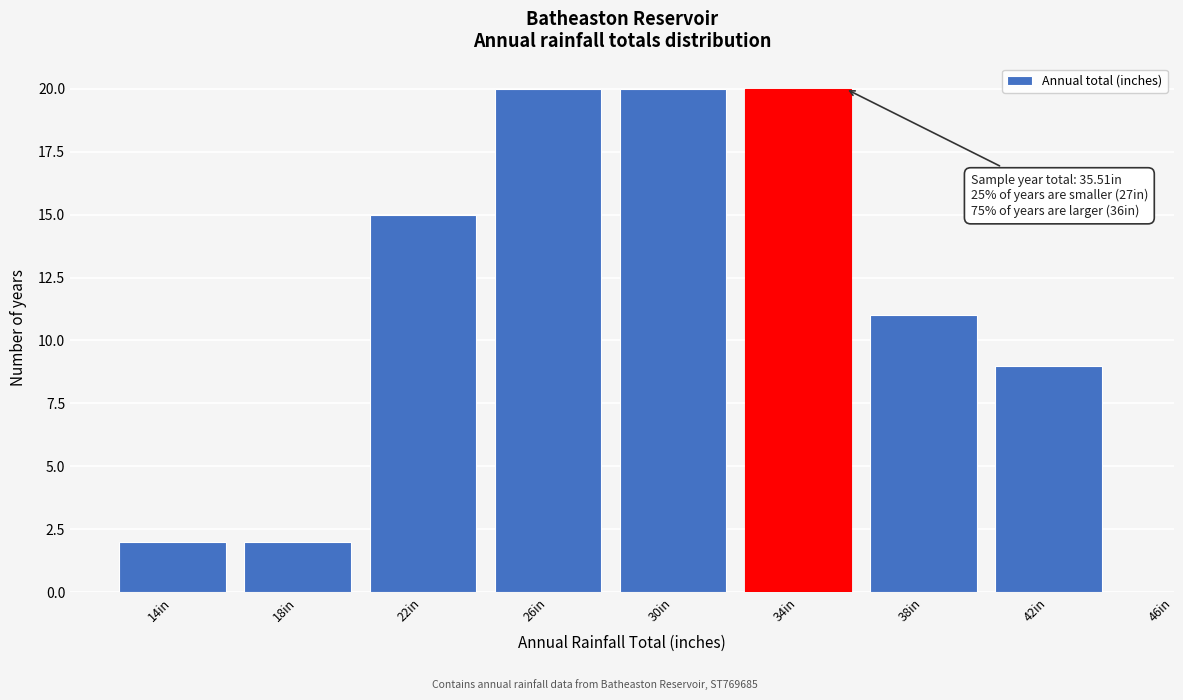

Reading left to right, list all the values displayed in this chart.

2	2	15	20	20	20	11	9